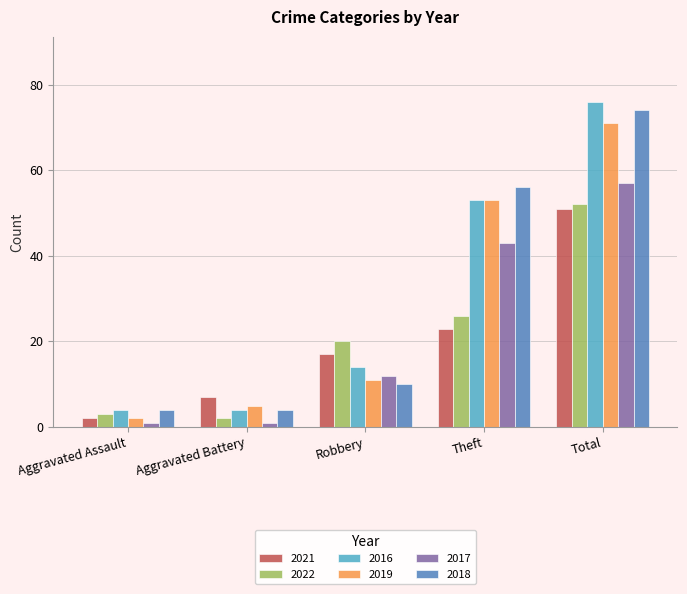

True or false: 2021 has a value of 6 at Theft.

False